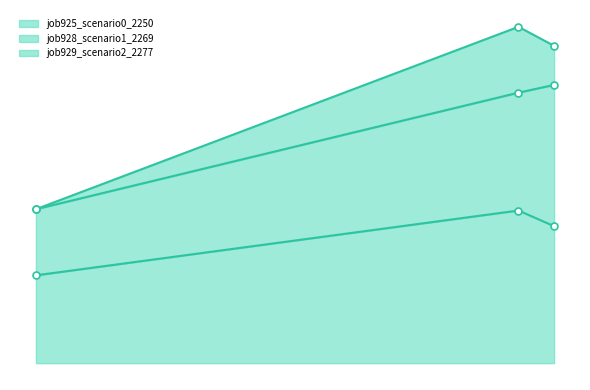

What is the value of the job928_scenario1_2269 point at the 3rd from the left?

0.6